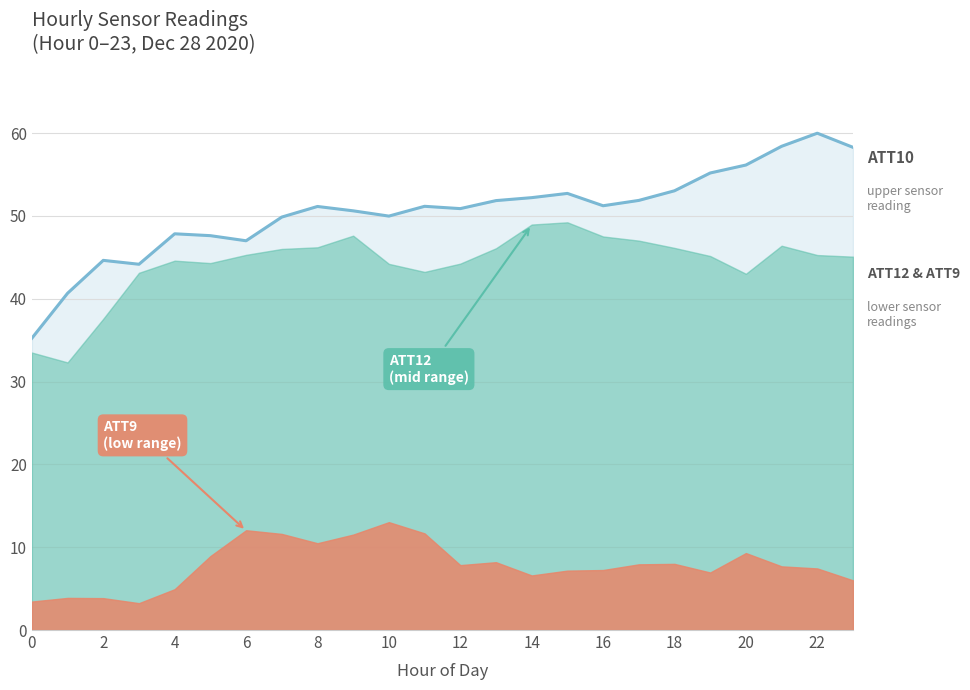

What is the maximum value shown in the chart?

60.0